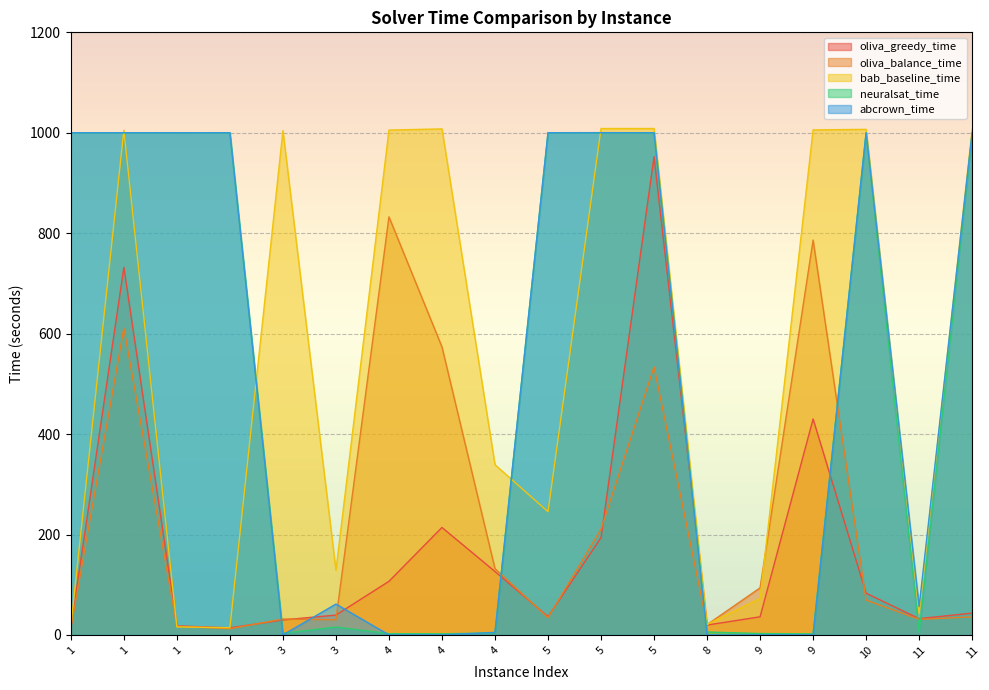

At which category does oliva_greedy_time reach its first local valley?

2